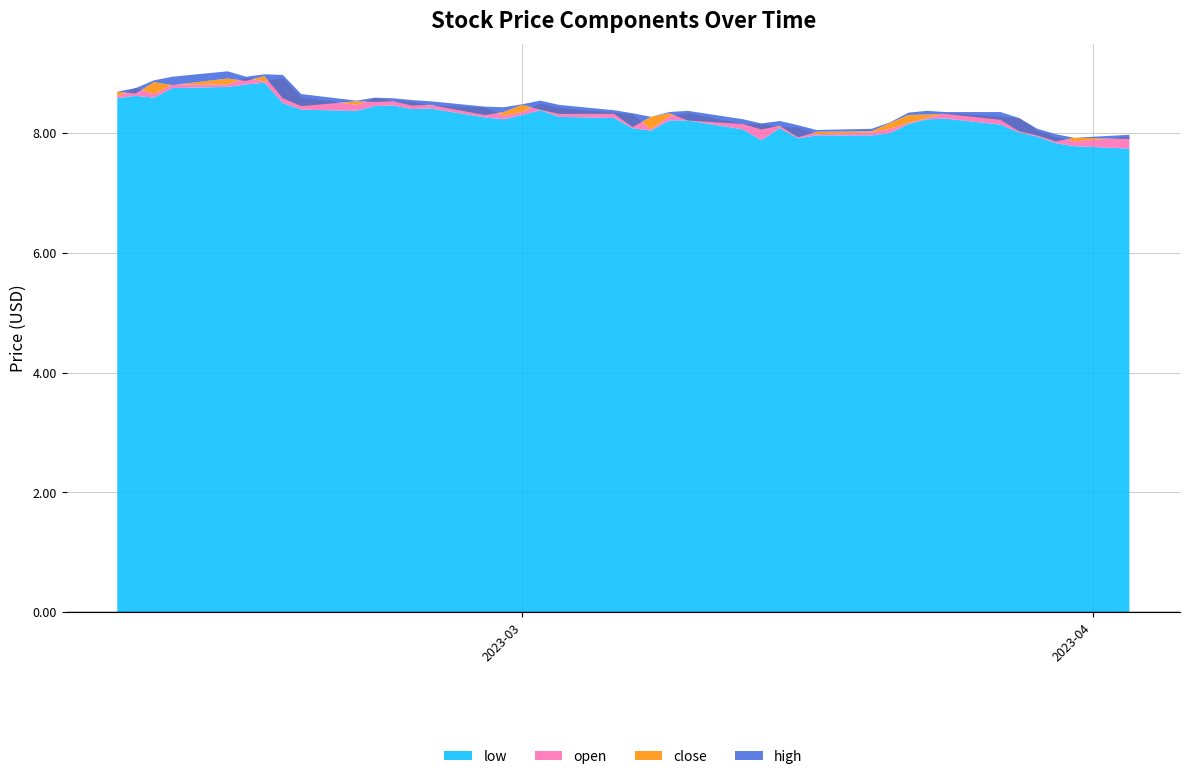

Reading right to left, extract all data points from this chart.

low: 2023-02-07=8.6	2023-02-08=8.6	2023-02-09=8.6	2023-02-10=8.8	2023-02-13=8.8	2023-02-14=8.8	2023-02-15=8.8	2023-02-16=8.5	2023-02-17=8.4	2023-02-20=8.4	2023-02-21=8.4	2023-02-22=8.5	2023-02-23=8.4	2023-02-24=8.4	2023-02-27=8.3	2023-02-28=8.2	2023-03-01=8.3	2023-03-02=8.4	2023-03-03=8.3	2023-03-06=8.2	2023-03-07=8.1	2023-03-08=8.0	2023-03-09=8.2	2023-03-10=8.2	2023-03-13=8.1	2023-03-14=7.9	2023-03-15=8.1	2023-03-16=7.9	2023-03-17=8.0	2023-03-20=8.0	2023-03-21=8.0	2023-03-22=8.2	2023-03-23=8.2	2023-03-24=8.2	2023-03-27=8.1	2023-03-28=8.0	2023-03-29=7.9	2023-03-30=7.8	2023-03-31=7.8	2023-04-03=7.7
open: 2023-02-07=8.6	2023-02-08=8.8	2023-02-09=8.7	2023-02-10=8.8	2023-02-13=8.8	2023-02-14=8.9	2023-02-15=8.9	2023-02-16=8.9	2023-02-17=8.6	2023-02-20=8.5	2023-02-21=8.6	2023-02-22=8.5	2023-02-23=8.5	2023-02-24=8.5	2023-02-27=8.4	2023-02-28=8.3	2023-03-01=8.3	2023-03-02=8.5	2023-03-03=8.4	2023-03-06=8.3	2023-03-07=8.3	2023-03-08=8.1	2023-03-09=8.3	2023-03-10=8.3	2023-03-13=8.2	2023-03-14=8.2	2023-03-15=8.1	2023-03-16=8.1	2023-03-17=8.0	2023-03-20=8.0	2023-03-21=8.1	2023-03-22=8.2	2023-03-23=8.2	2023-03-24=8.3	2023-03-27=8.3	2023-03-28=8.2	2023-03-29=8.0	2023-03-30=7.9	2023-03-31=7.9	2023-04-03=7.9
close: 2023-02-07=8.7	2023-02-08=8.7	2023-02-09=8.8	2023-02-10=8.8	2023-02-13=8.9	2023-02-14=8.9	2023-02-15=8.9	2023-02-16=8.6	2023-02-17=8.4	2023-02-20=8.5	2023-02-21=8.5	2023-02-22=8.5	2023-02-23=8.5	2023-02-24=8.5	2023-02-27=8.3	2023-02-28=8.3	2023-03-01=8.5	2023-03-02=8.4	2023-03-03=8.3	2023-03-06=8.3	2023-03-07=8.1	2023-03-08=8.3	2023-03-09=8.3	2023-03-10=8.2	2023-03-13=8.2	2023-03-14=8.1	2023-03-15=8.1	2023-03-16=7.9	2023-03-17=8.0	2023-03-20=8.0	2023-03-21=8.2	2023-03-22=8.3	2023-03-23=8.3	2023-03-24=8.3	2023-03-27=8.2	2023-03-28=8.0	2023-03-29=8.0	2023-03-30=7.9	2023-03-31=7.9	2023-04-03=7.9
high: 2023-02-07=8.7	2023-02-08=8.8	2023-02-09=8.9	2023-02-10=8.9	2023-02-13=9.0	2023-02-14=8.9	2023-02-15=9.0	2023-02-16=9.0	2023-02-17=8.7	2023-02-20=8.5	2023-02-21=8.6	2023-02-22=8.6	2023-02-23=8.6	2023-02-24=8.5	2023-02-27=8.4	2023-02-28=8.4	2023-03-01=8.5	2023-03-02=8.5	2023-03-03=8.5	2023-03-06=8.4	2023-03-07=8.3	2023-03-08=8.3	2023-03-09=8.3	2023-03-10=8.4	2023-03-13=8.2	2023-03-14=8.2	2023-03-15=8.2	2023-03-16=8.1	2023-03-17=8.1	2023-03-20=8.1	2023-03-21=8.2	2023-03-22=8.3	2023-03-23=8.4	2023-03-24=8.3	2023-03-27=8.3	2023-03-28=8.2	2023-03-29=8.1	2023-03-30=8.0	2023-03-31=7.9	2023-04-03=8.0